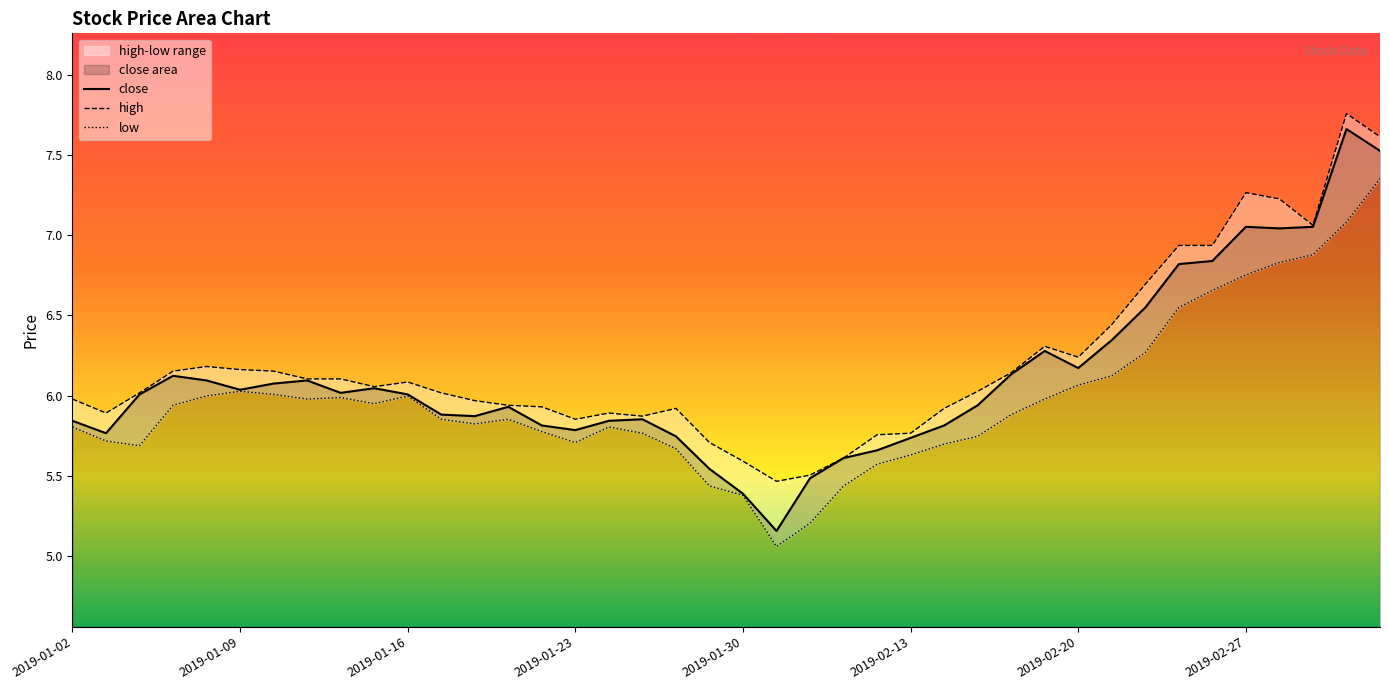

The close series shows 4.0 at 2019-01-09. True or false?

False